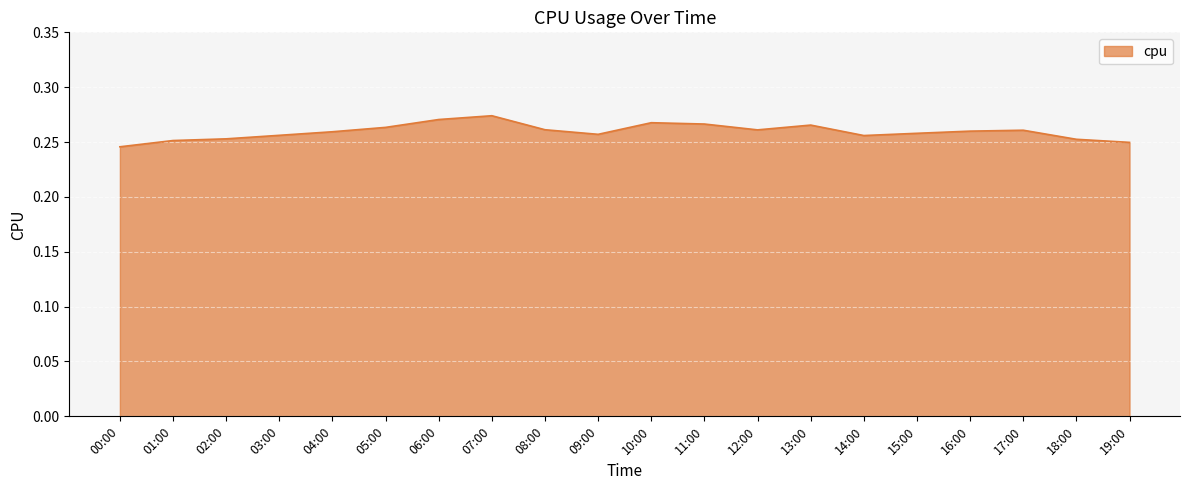

What position from the left is 17:00?

18